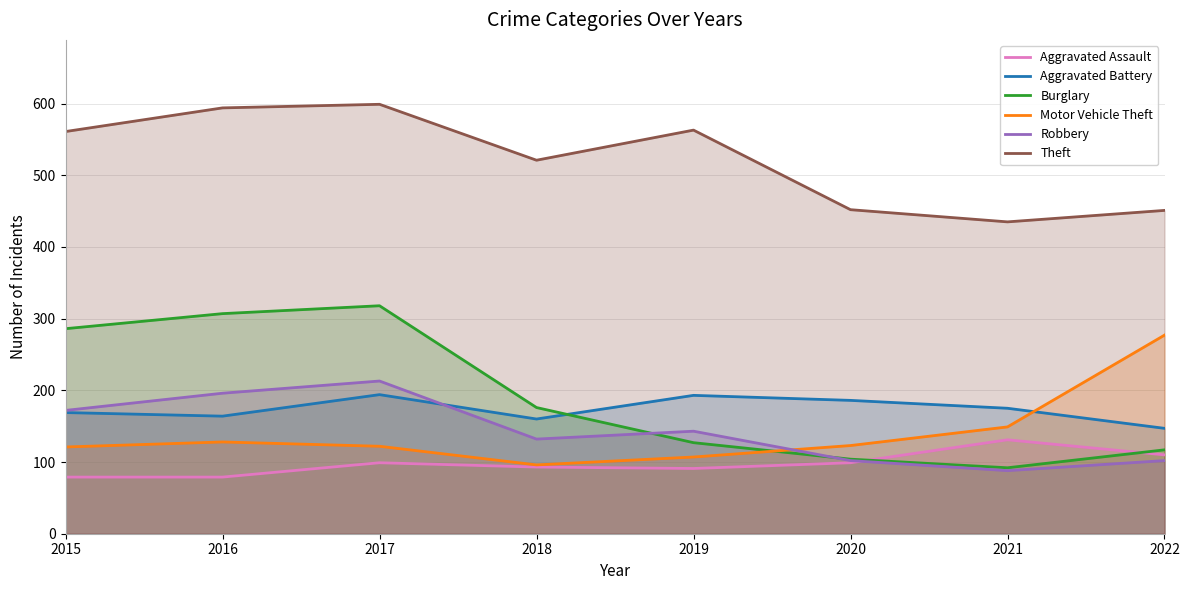

List the series in order of their peak value, highest first.

Theft, Burglary, Motor Vehicle Theft, Robbery, Aggravated Battery, Aggravated Assault